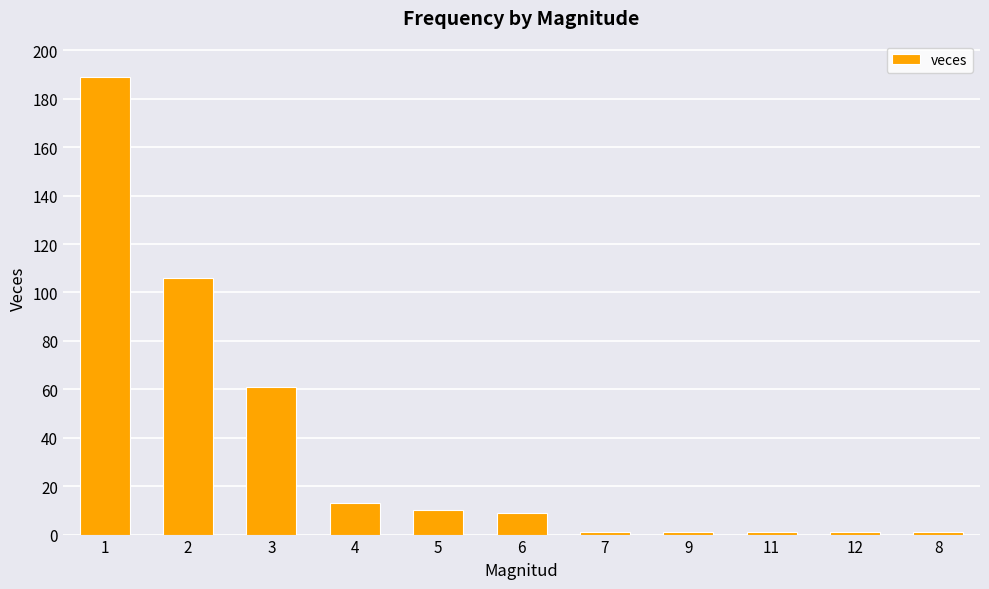

Reading left to right, what are all the values shown in this chart?

1=189	2=106	3=61	4=13	5=10	6=9	7=1	9=1	11=1	12=1	8=1